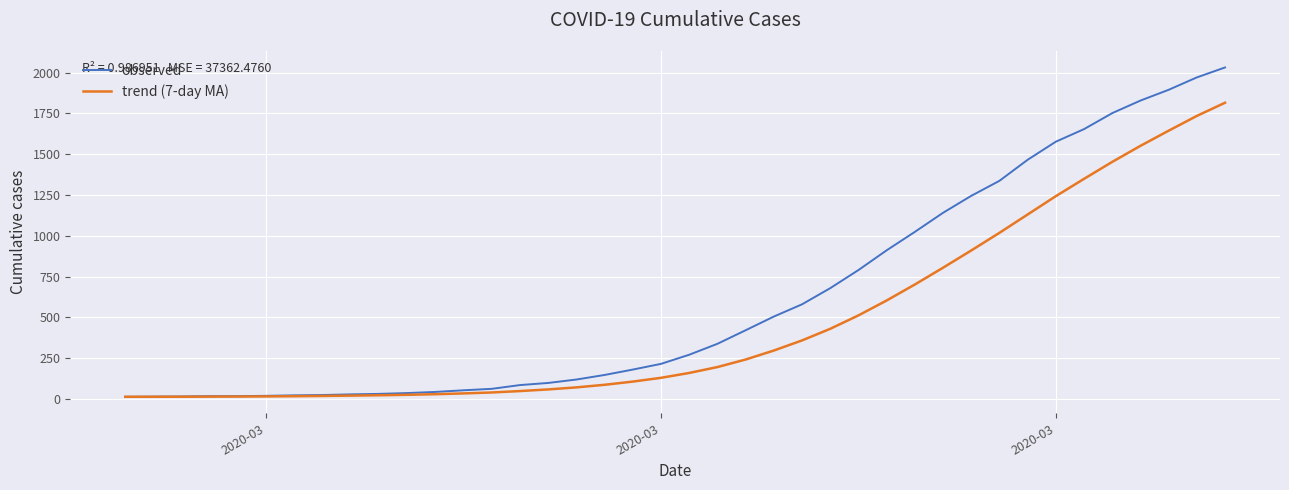

Which series has the widest spread of values?

observed